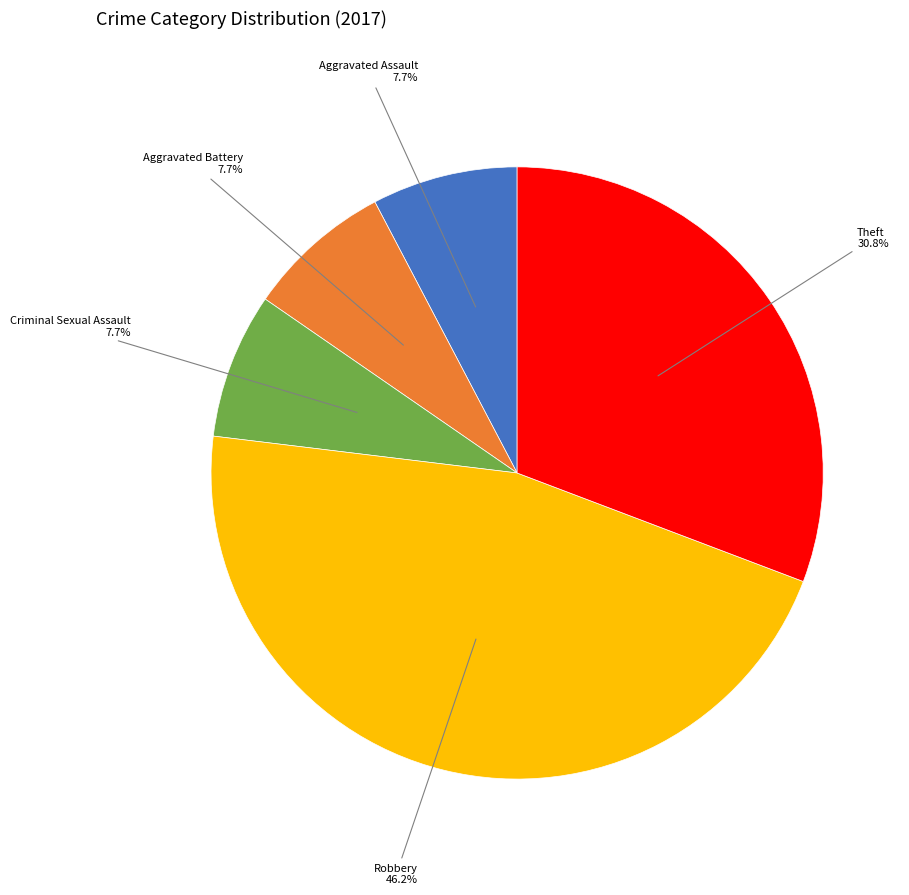

Is there any slice that represents more than half of the pie?

No